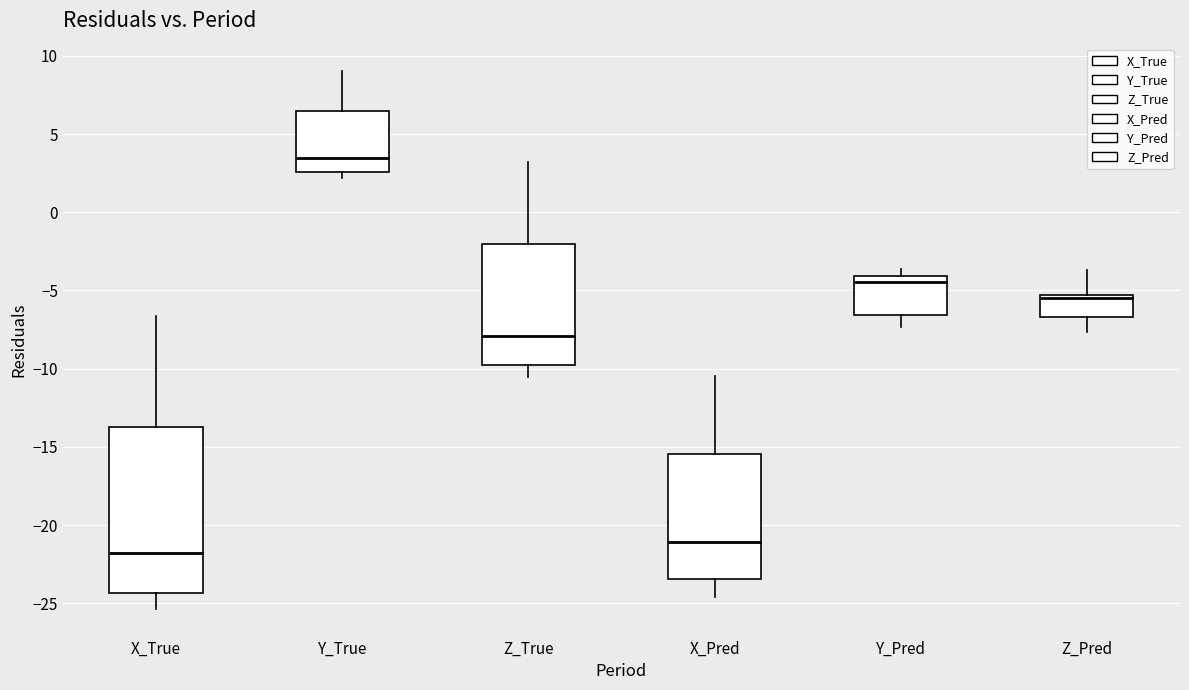

Reading left to right, read every box against the y-axis: the position of its median line, the range the box covers, and the ends of its whiskers. The values are not printed on the chart, so give them approximately, as read against the axis.

X_True: median -22.0, box -24.5 to -13.5, whiskers -25.5 to -6.5
Y_True: median 3.5, box 2.5 to 6.5, whiskers 2.0 to 9.0
Z_True: median -8.0, box -10.0 to -2.0, whiskers -10.5 to 3.0
X_Pred: median -21.0, box -23.5 to -15.5, whiskers -24.5 to -10.5
Y_Pred: median -4.5, box -6.5 to -4.0, whiskers -7.5 to -3.5
Z_Pred: median -5.5 (just below the box's upper edge), box -6.5 to -5.5, whiskers -7.5 to -3.5